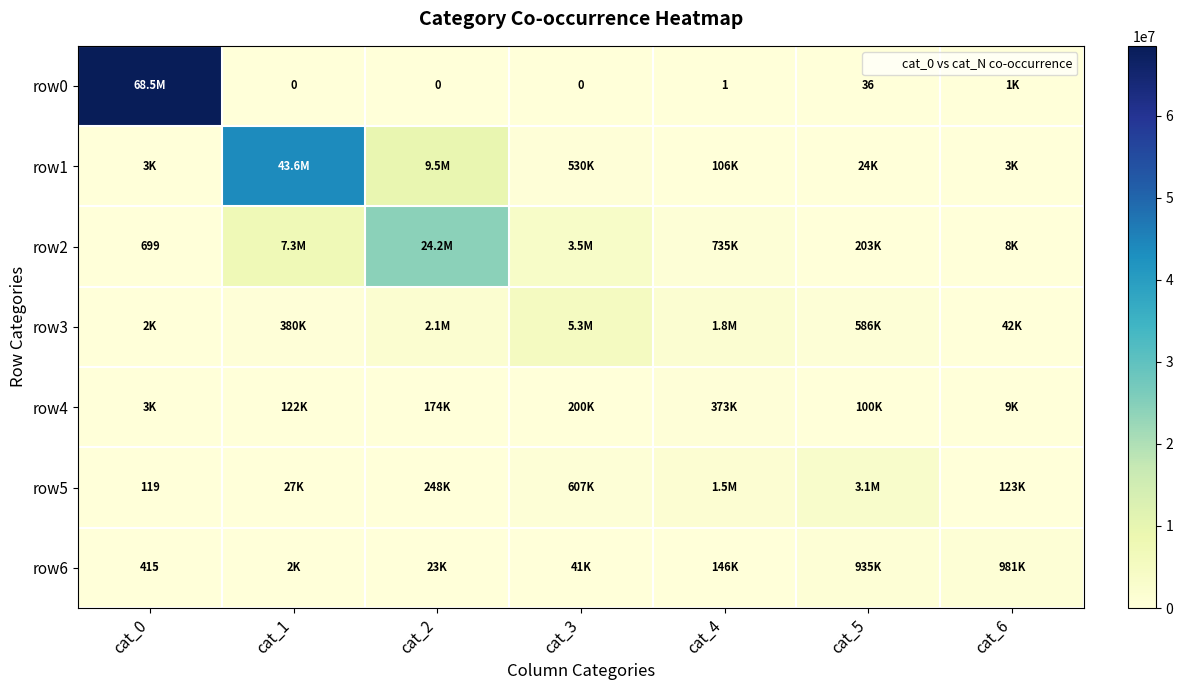

Rank the series by their maximum value, from lowest to highest.

row4, row6, row5, row3, row2, row1, row0